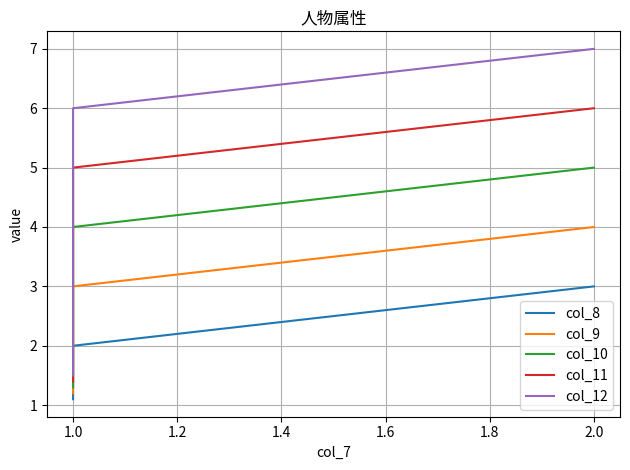

Between 1.2 and 1.0, which is larger?

1.2